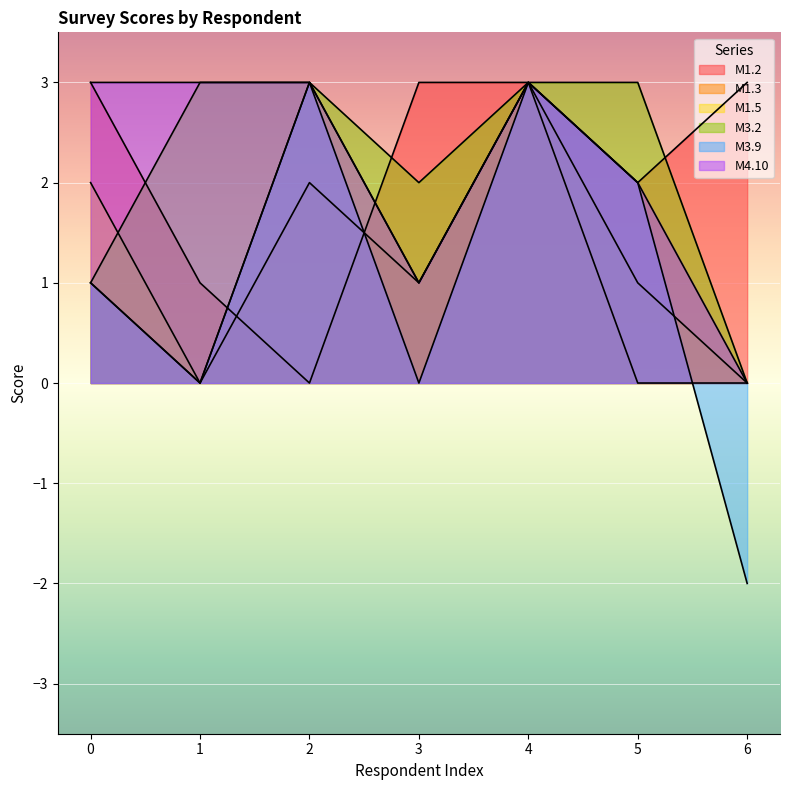

The M3.2 series shows 1 at 4. True or false?

False